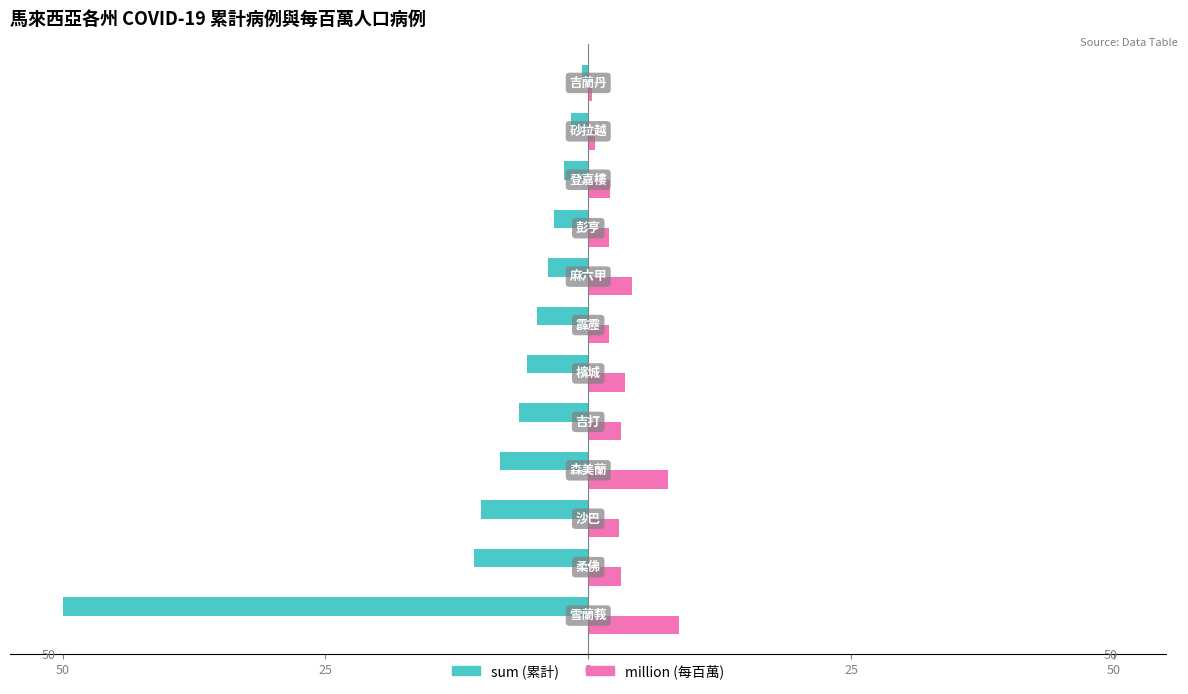

What are all the series names shown in the legend?

sum (累計), million (每百萬)